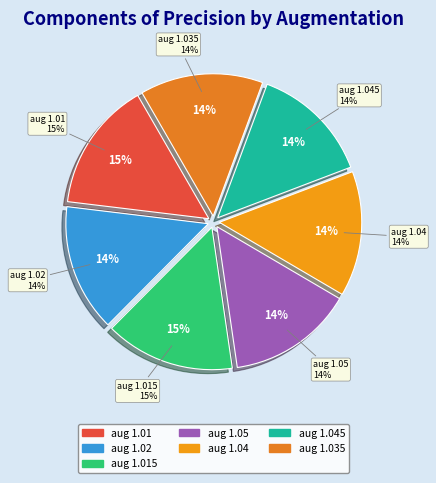

What percentage is the seed0_augmentation1.02.csv slice, to the nearest percent?

14%